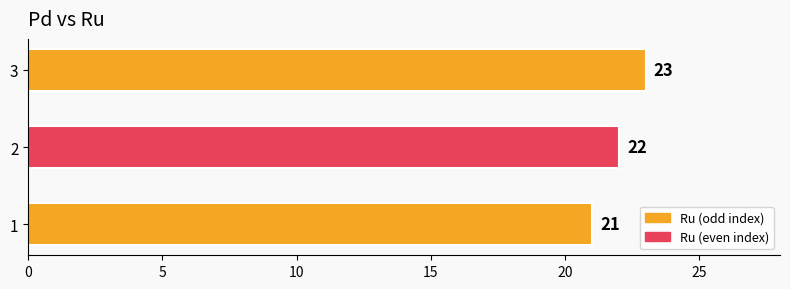

Count the values in the range 21 to 23.

3